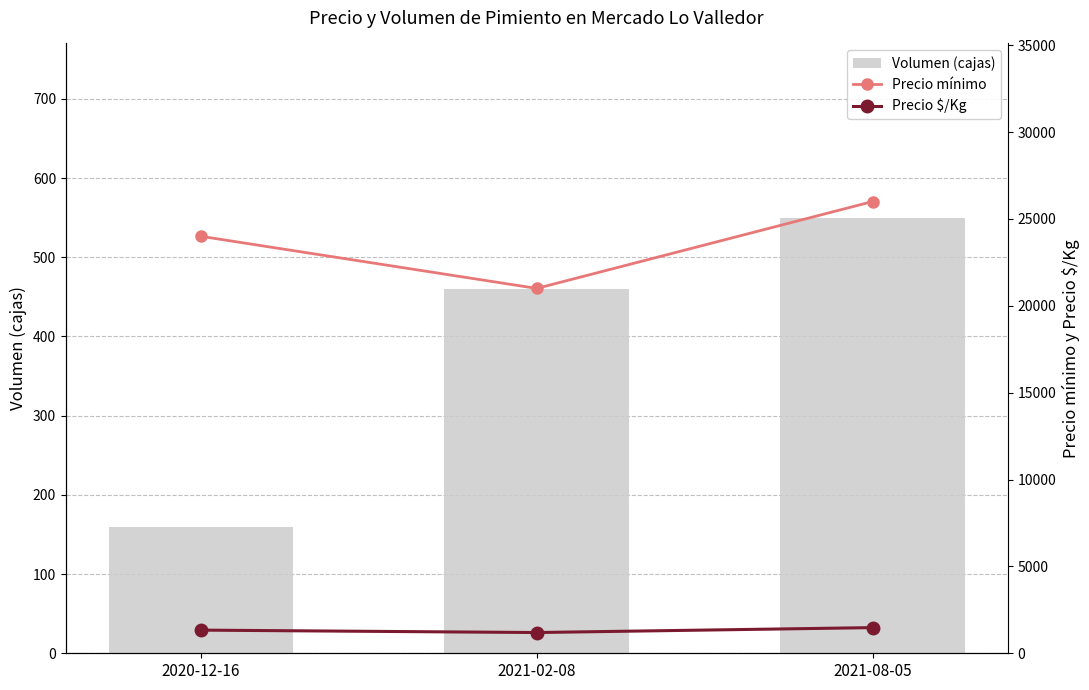

What position from the left is 2020-12-16?

1